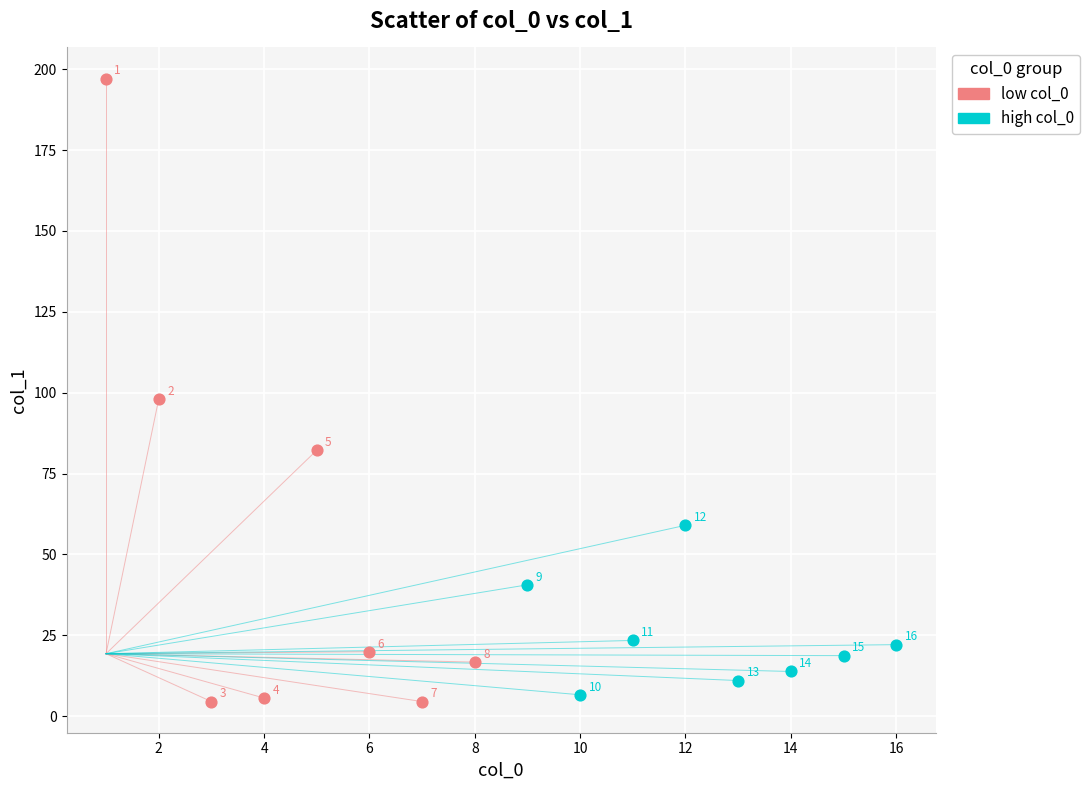

Which series has the largest Y range (max minus min)?

low col_0